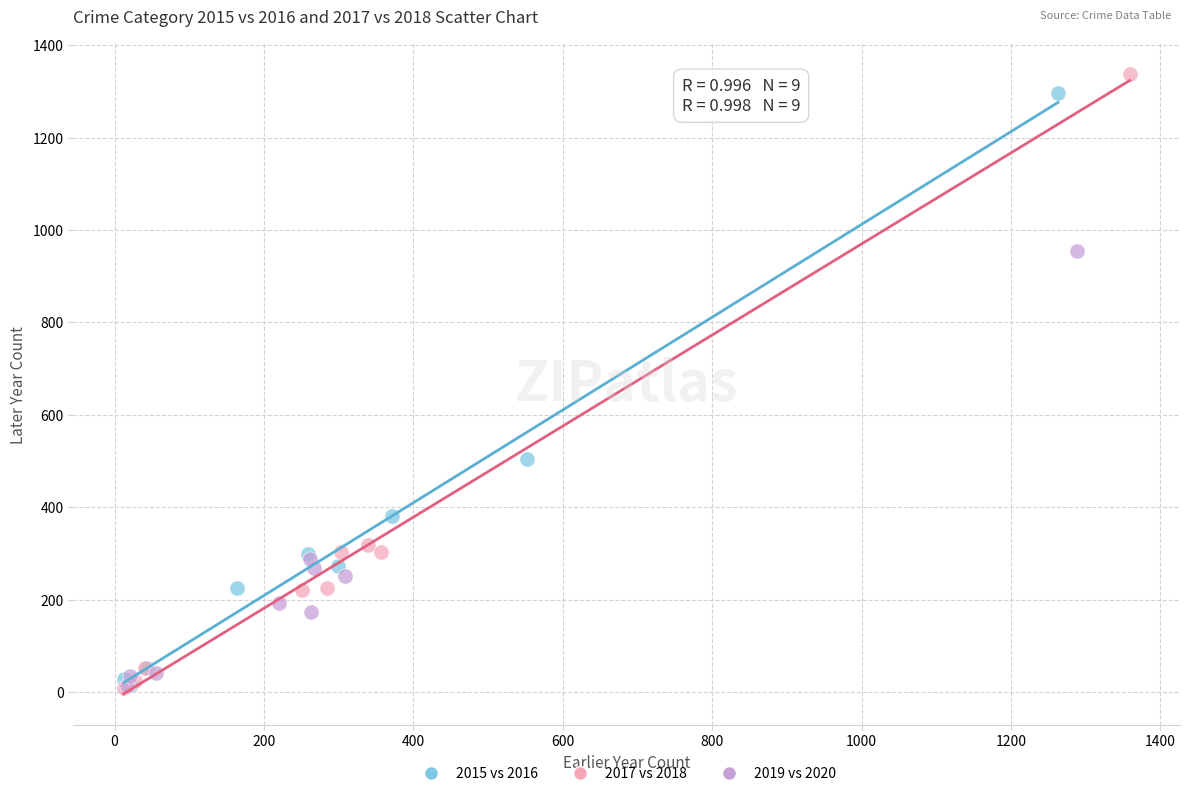

Which series has the largest Y range (max minus min)?

2017 vs 2018